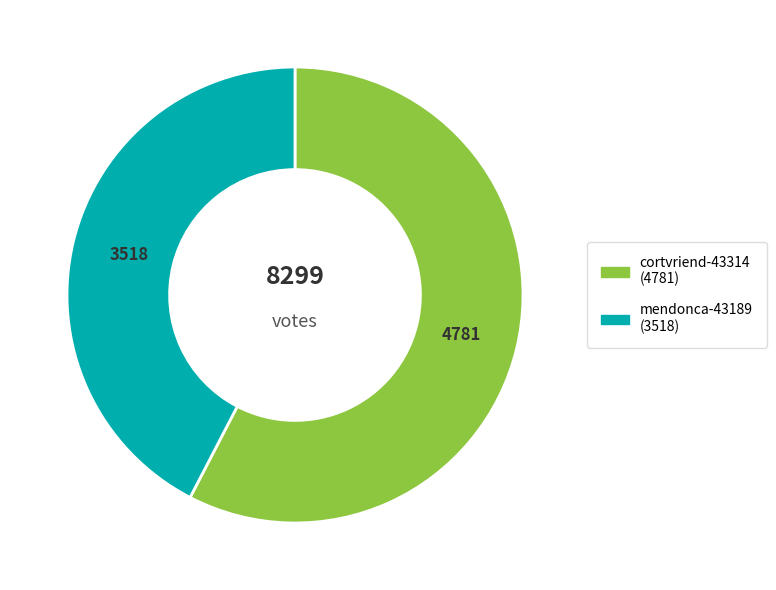

The mendonca-43189 slice represents 42% of the pie. True or false?

True